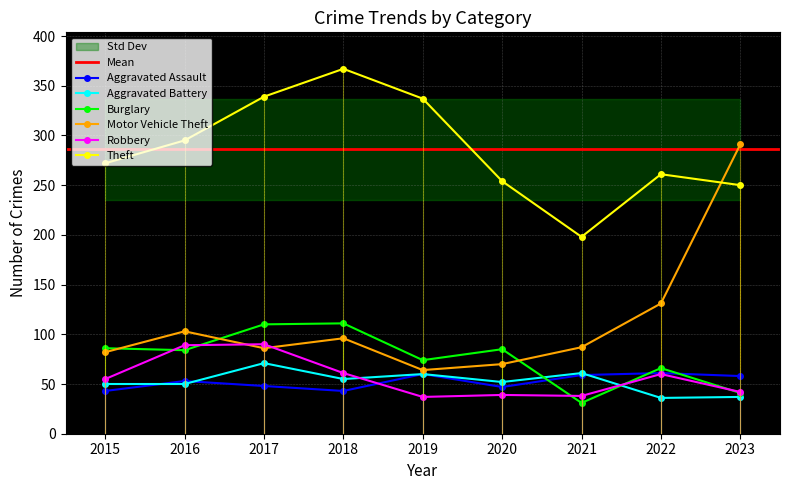

True or false: Robbery and Motor Vehicle Theft intersect in this chart.

True